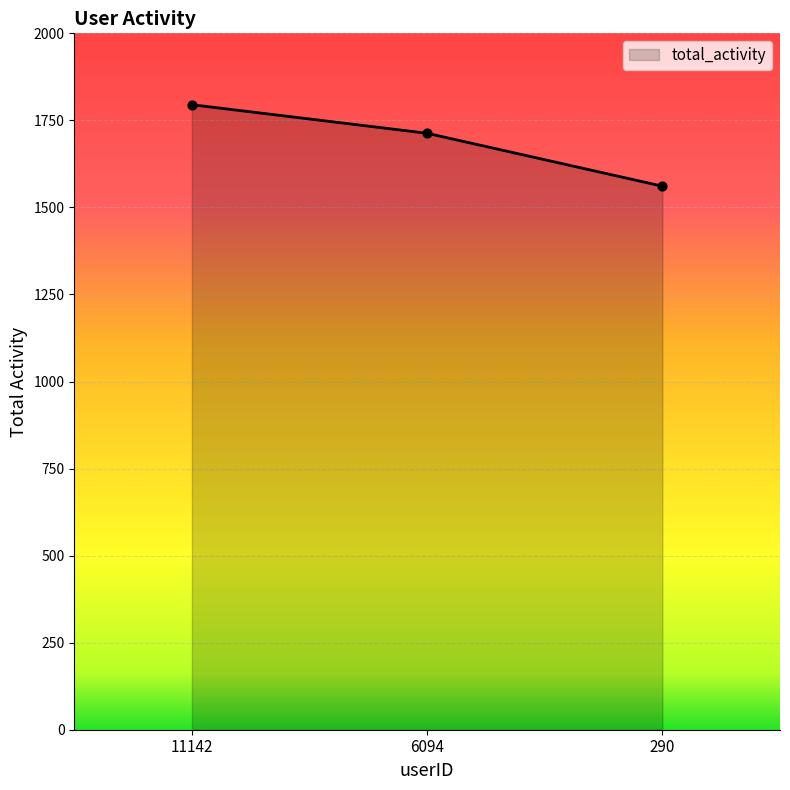

What is the change in value from 11142 to 290?

-234